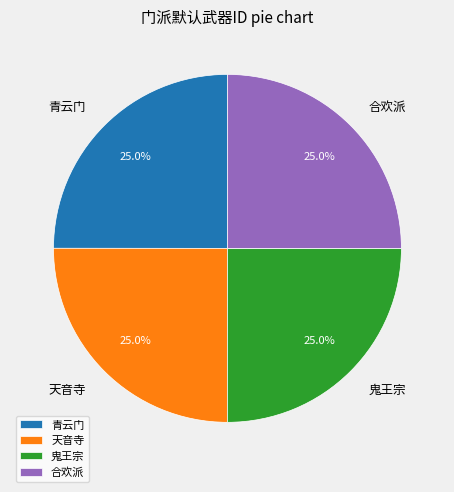

Approximately how many times larger is the value at 天音寺 compared to 合欢派?

1.0